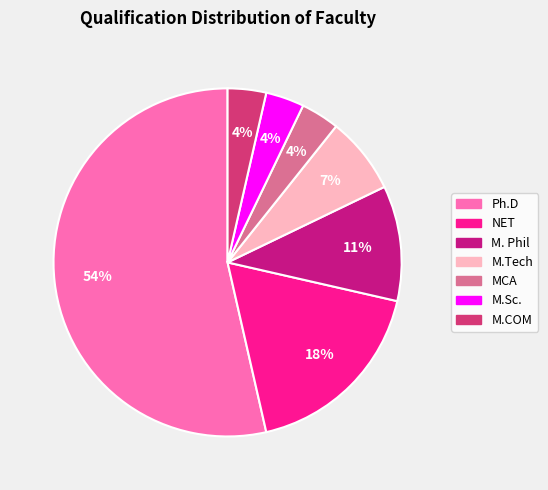

Combined, do M.Sc. and Ph.D account for over 50%?

Yes